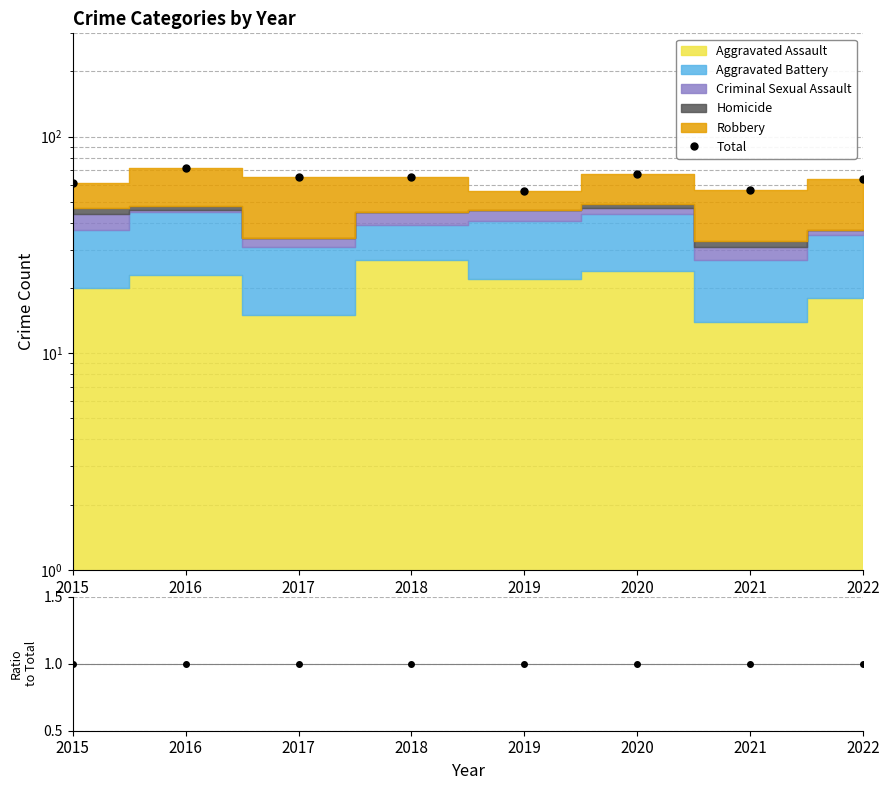

What is the spread (max minus min) of values at 2019?

55